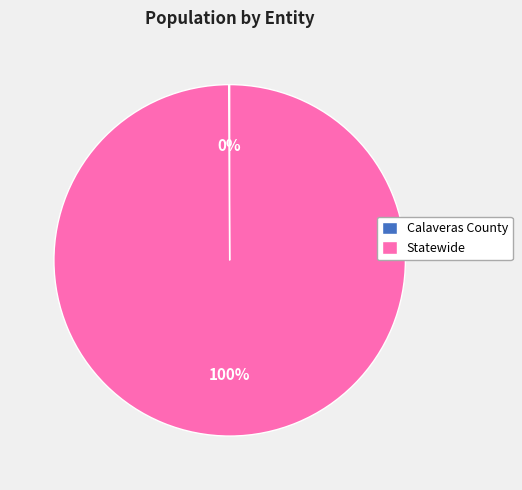

Is it true that Statewide is 100% of the pie?

True